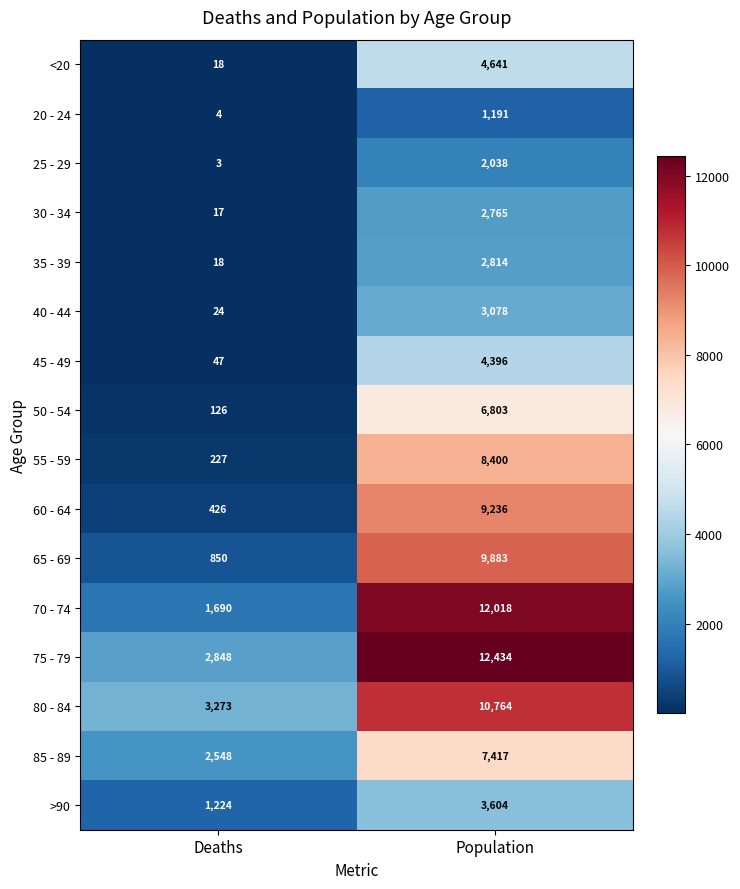

Rank the series at Population from highest to lowest value.

75 - 79, 70 - 74, 80 - 84, 65 - 69, 60 - 64, 55 - 59, 85 - 89, 50 - 54, <20, 45 - 49, >90, 40 - 44, 35 - 39, 30 - 34, 25 - 29, 20 - 24